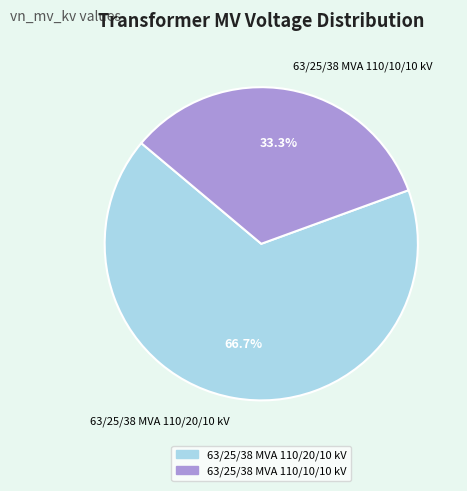

Is it true that 63/25/38 MVA 110/20/10 kV is 77% of the pie?

False